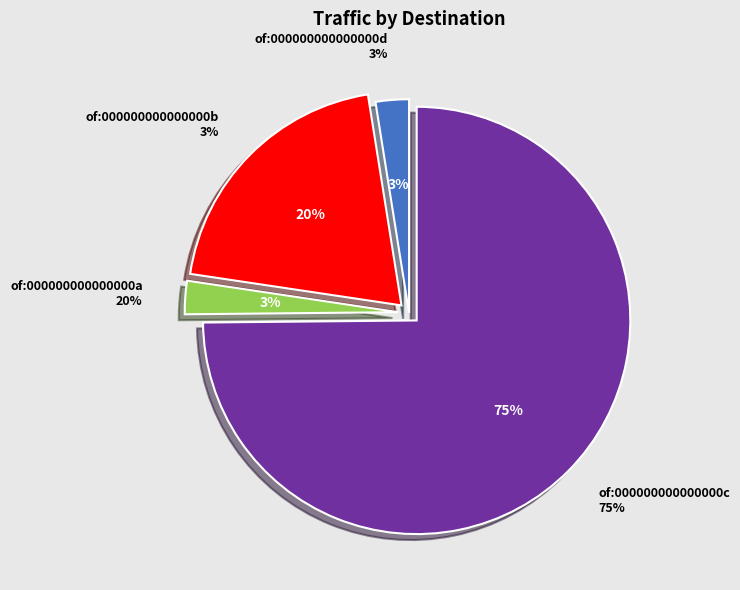

Which slice is the largest?

of:000000000000000c